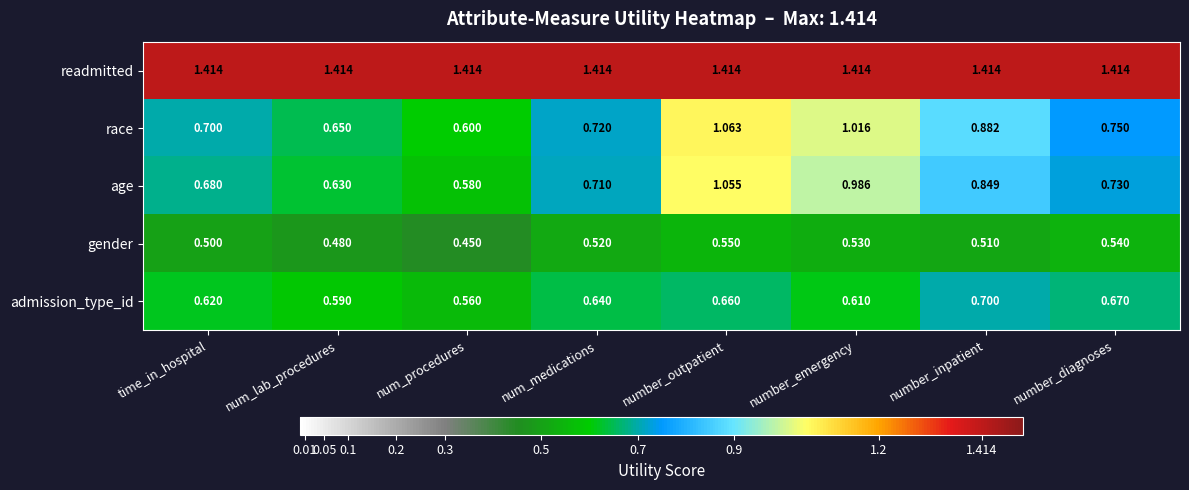

At which label is gender closest to 0?

num_procedures